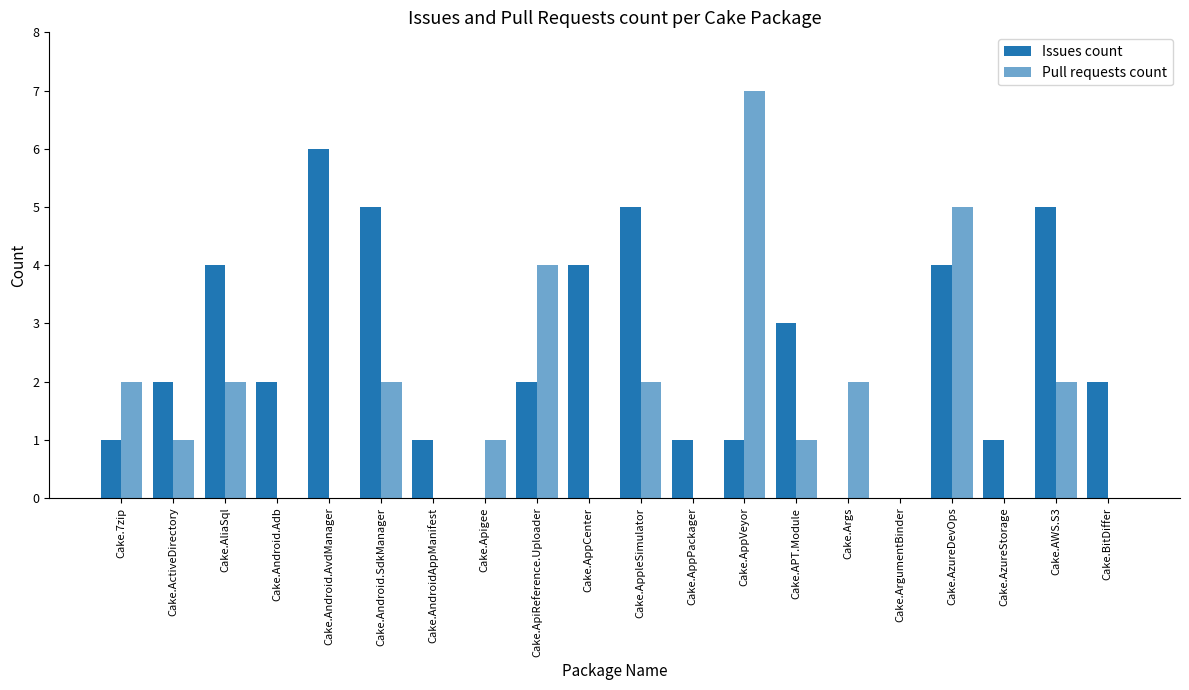

Read the Issues count value at Cake.AppCenter.

4